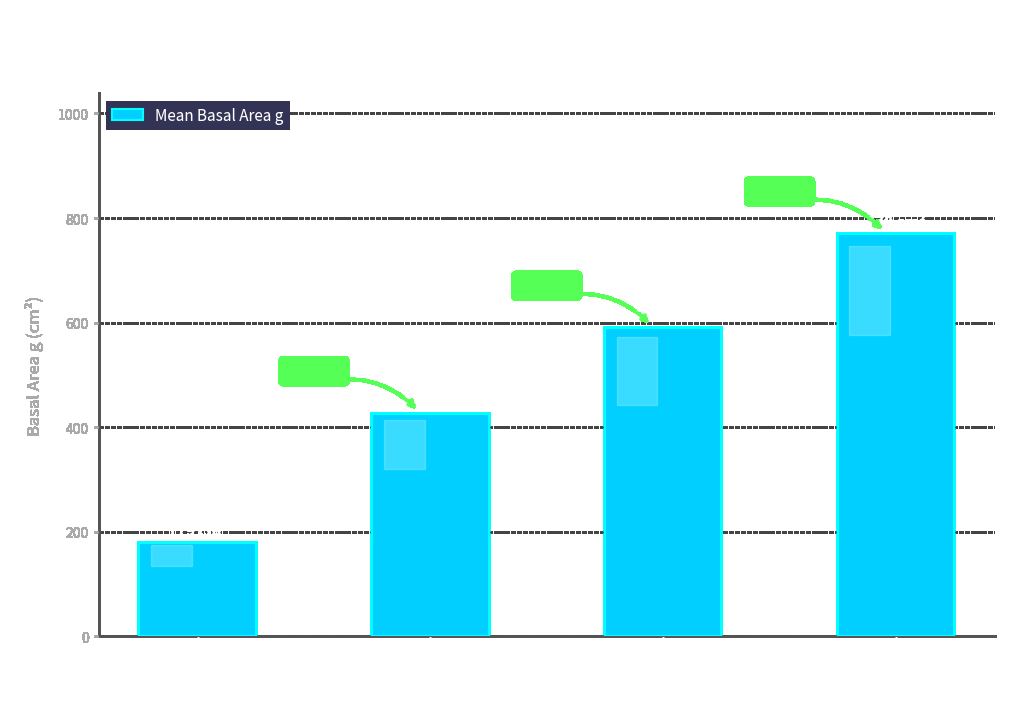

Are the bars horizontal?

No